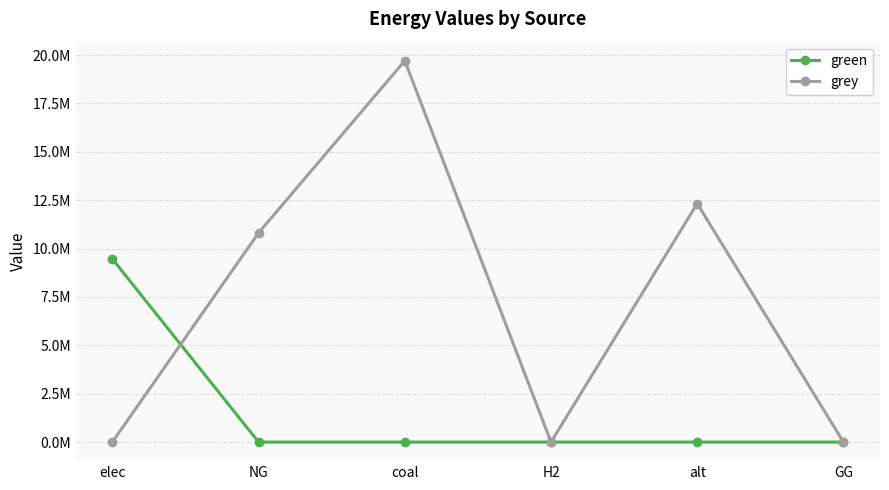

Which series has the largest total across all categories?

grey